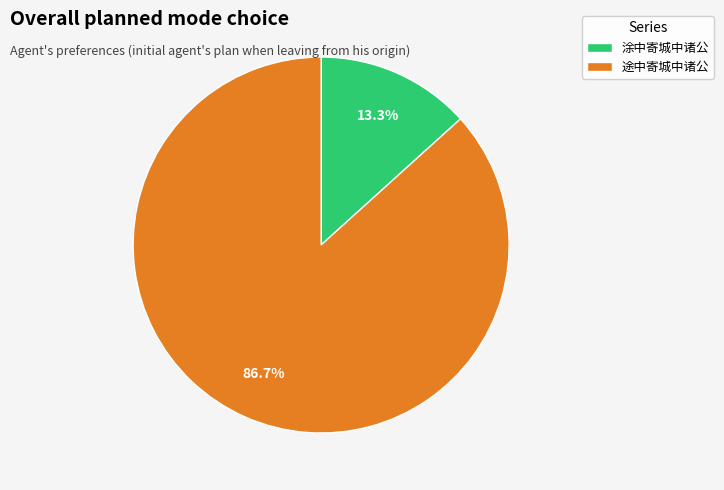

Does 涂中寄城中诸公 account for over 50% of the chart?

No